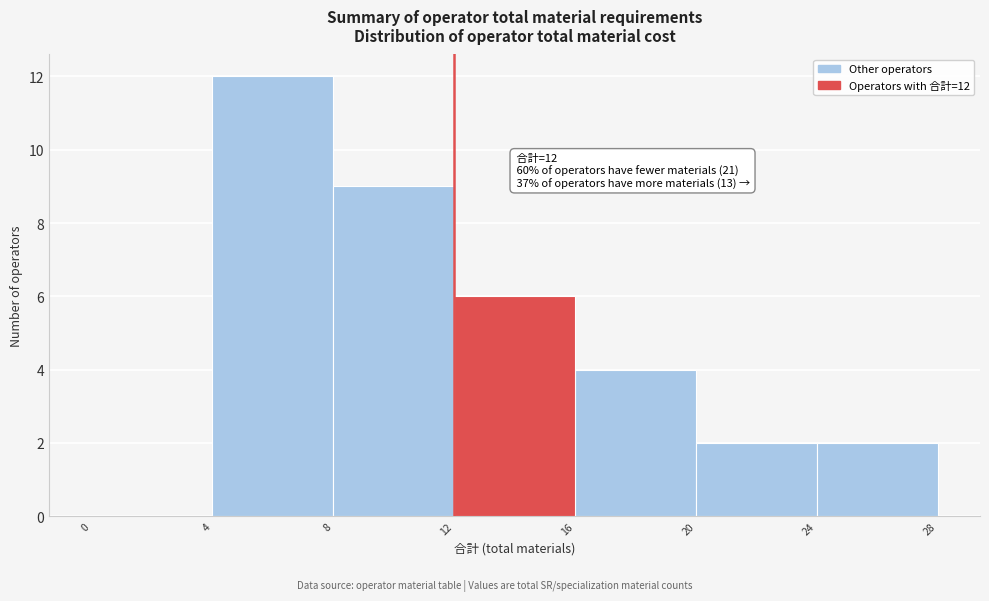

Which range on the x-axis has the tallest bar?

4 to 8